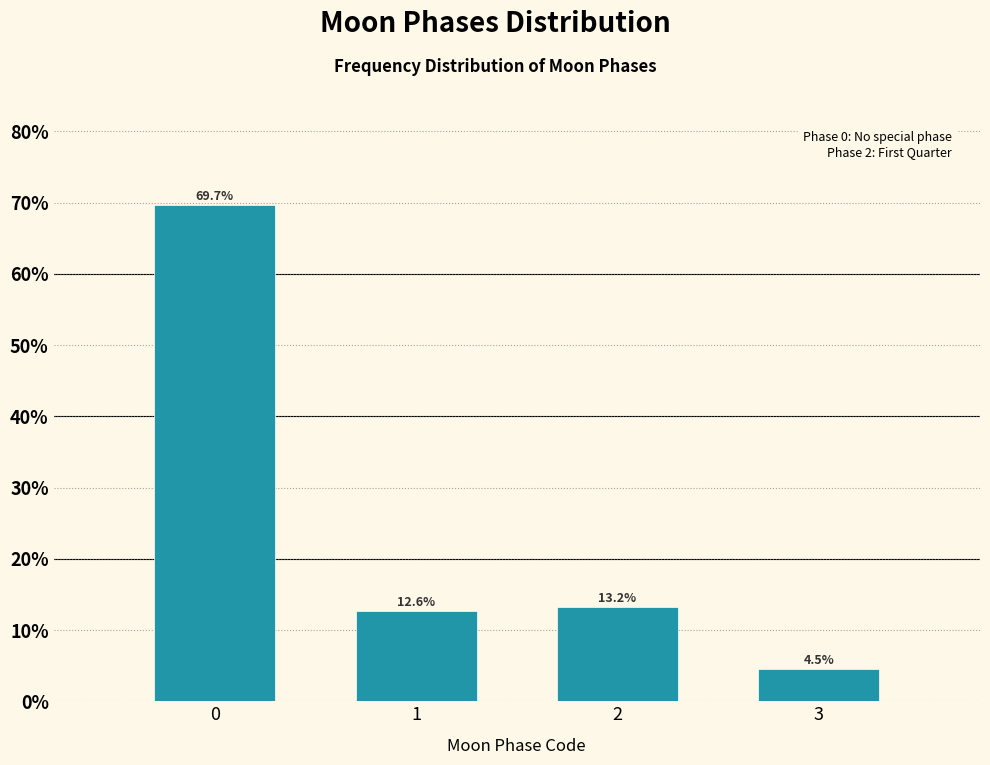

Reading left to right, transcribe all the data shown in this chart.

69.7	12.6	13.2	4.5